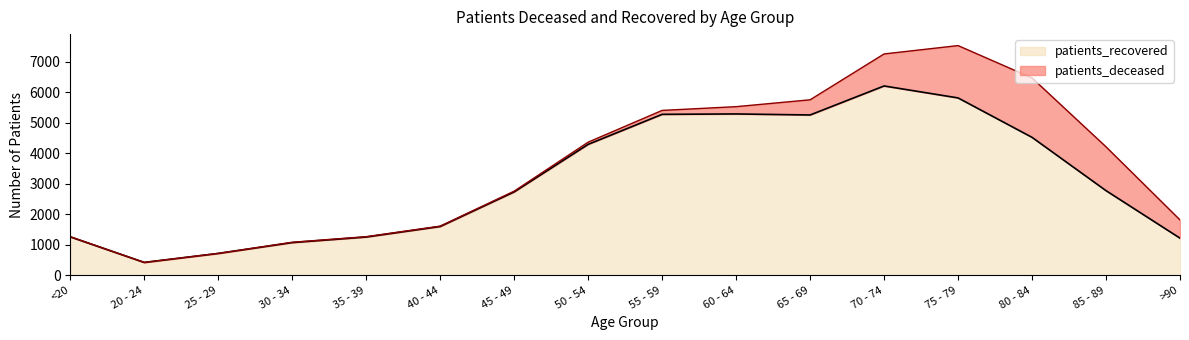

How many data points are less than 2774?

8